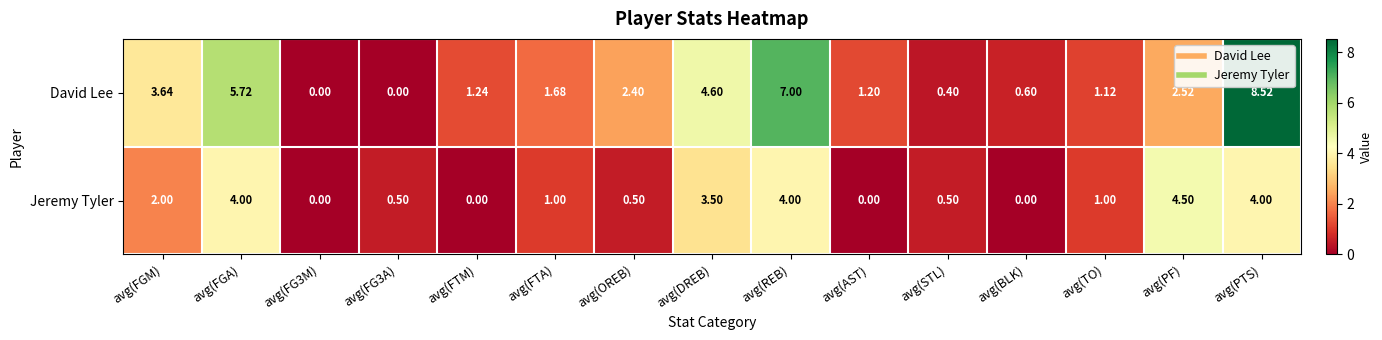

At avg(FTM), list the series in order from largest to smallest.

David Lee, Jeremy Tyler